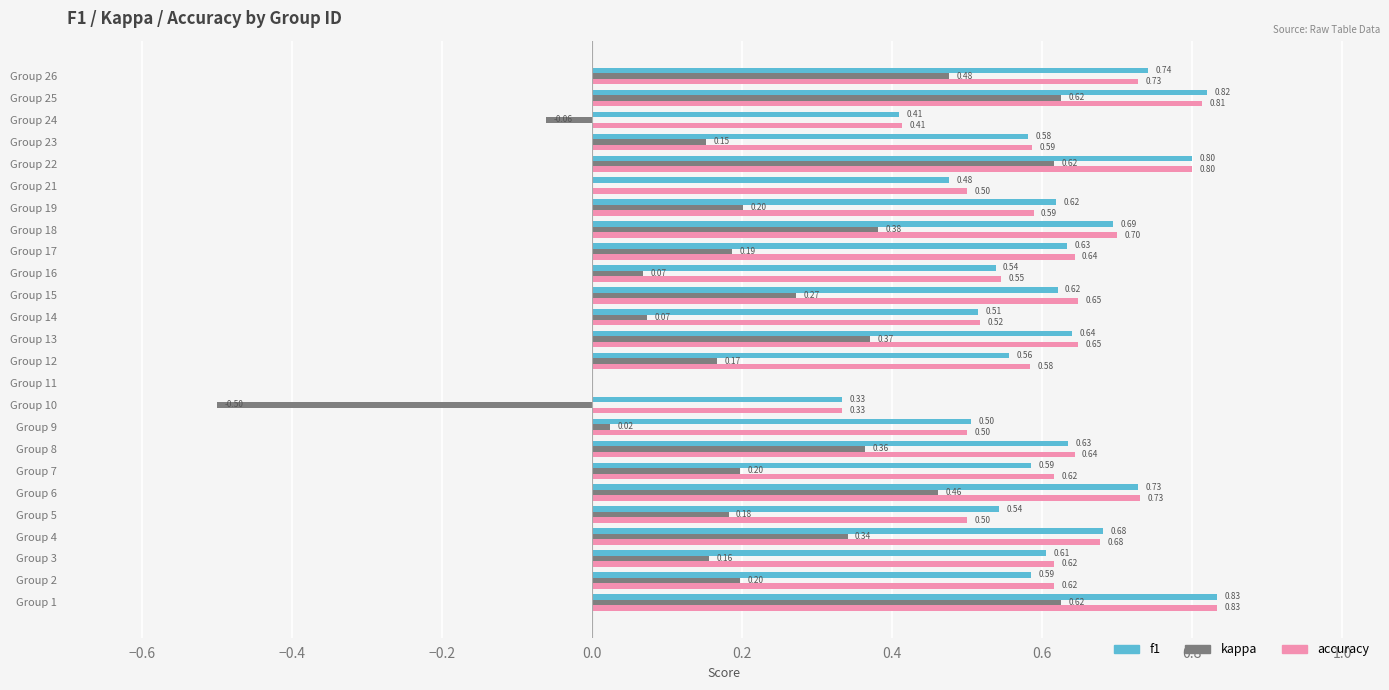

What is the sum of all kappa values?

5.6